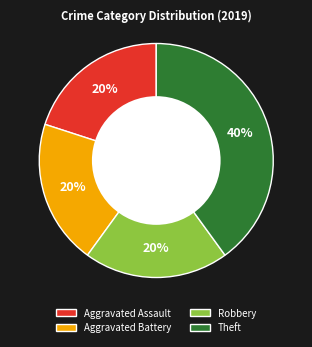

What is the ratio of the value at Robbery to the value at Theft?

0.5